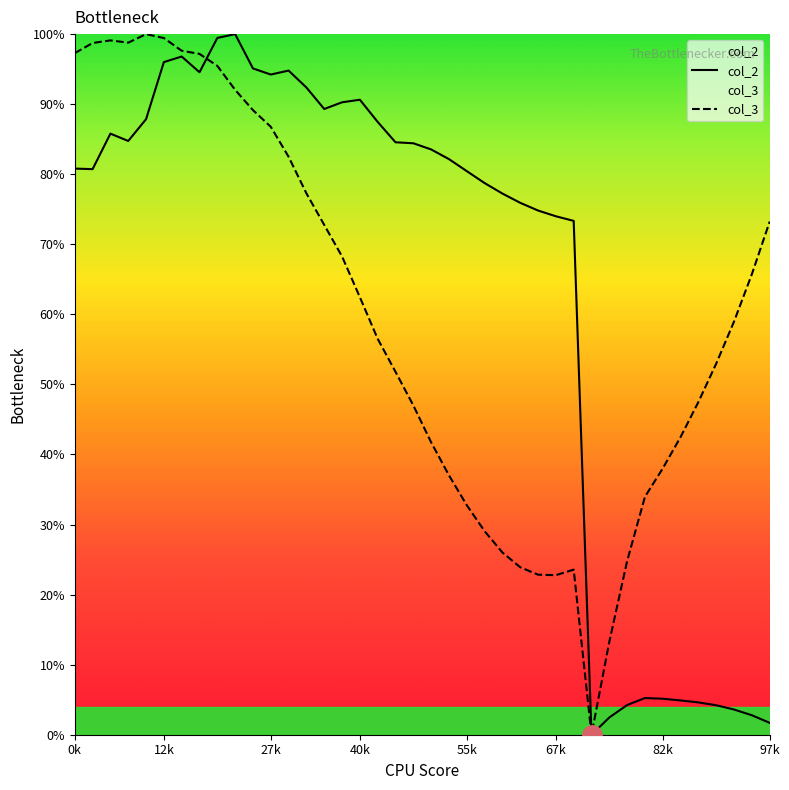

Which series changed the most between 15 and 21?

col_3